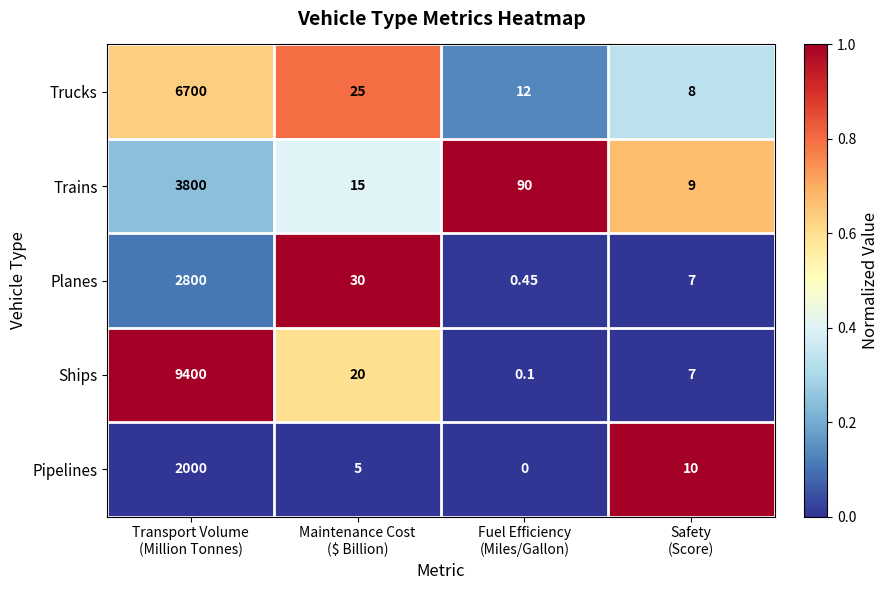

How many series are shown in this chart?

5